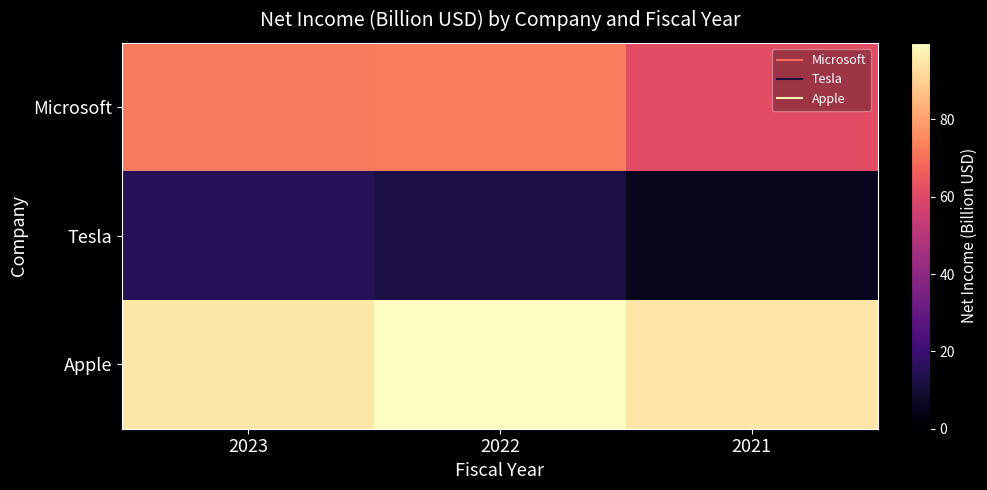

Between 2023 and 2022, which series saw the biggest shift?

Apple